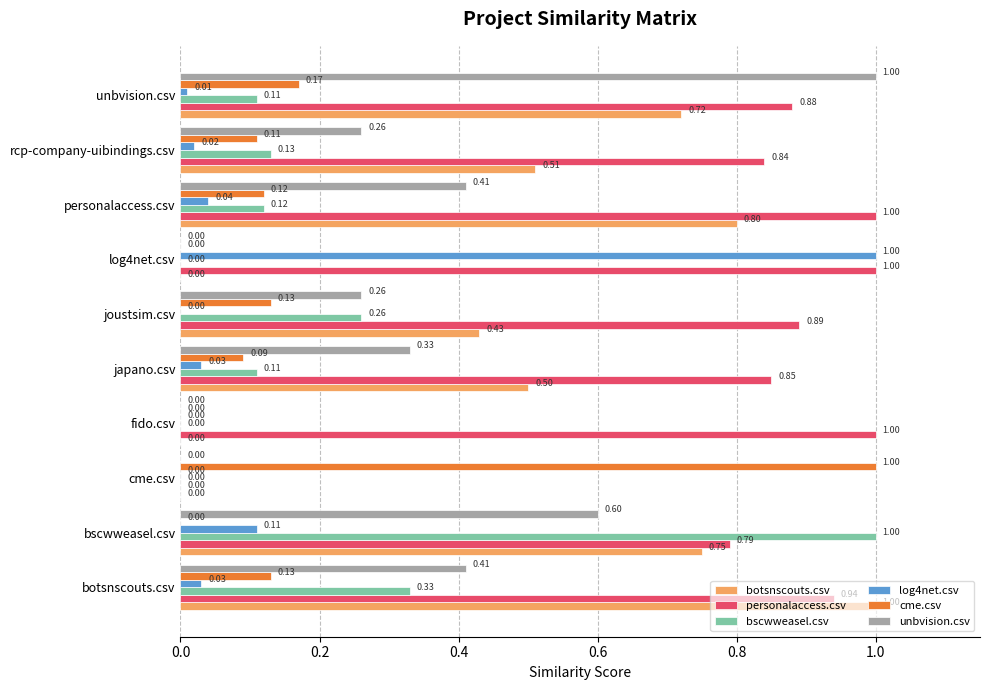

What is the sum of the log4net.csv values at personalaccess.csv and log4net.csv?

1.0